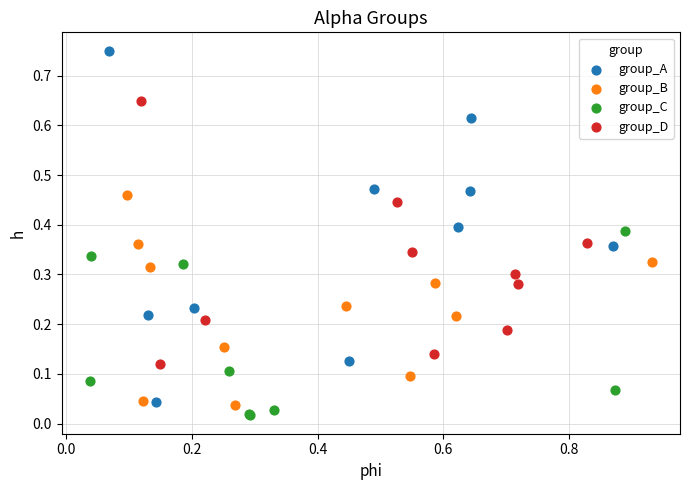

What are all the series names shown in the legend?

group_A, group_B, group_C, group_D